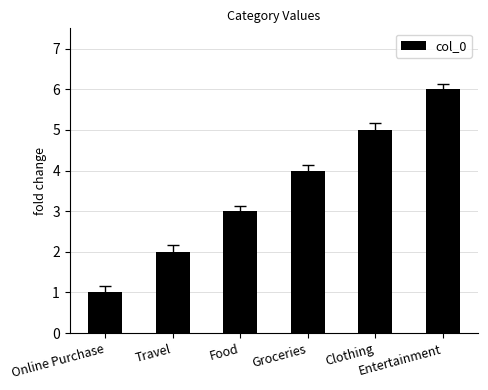

Does the chart contain stacked bars?

No